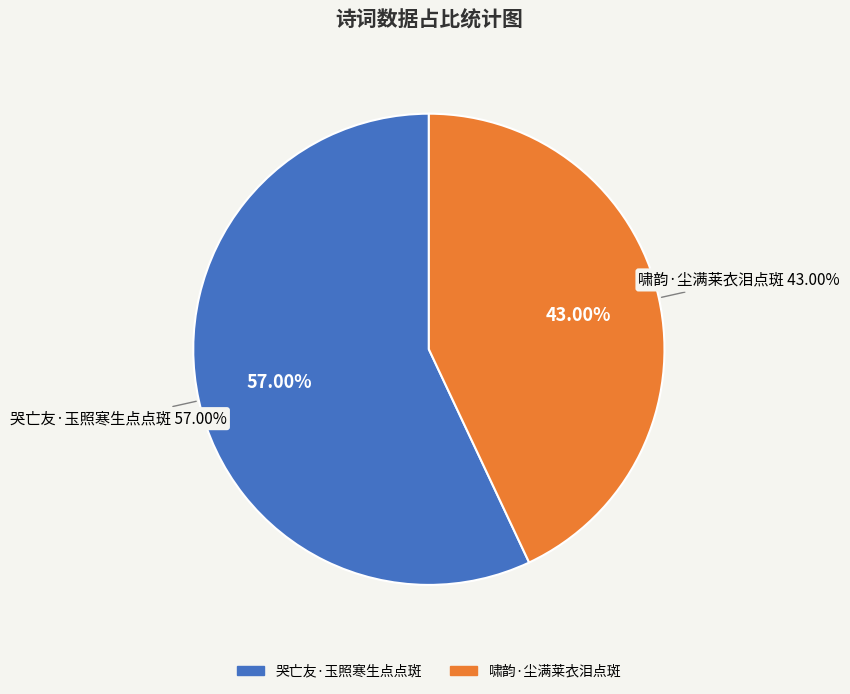

How many slices are in this pie chart?

2